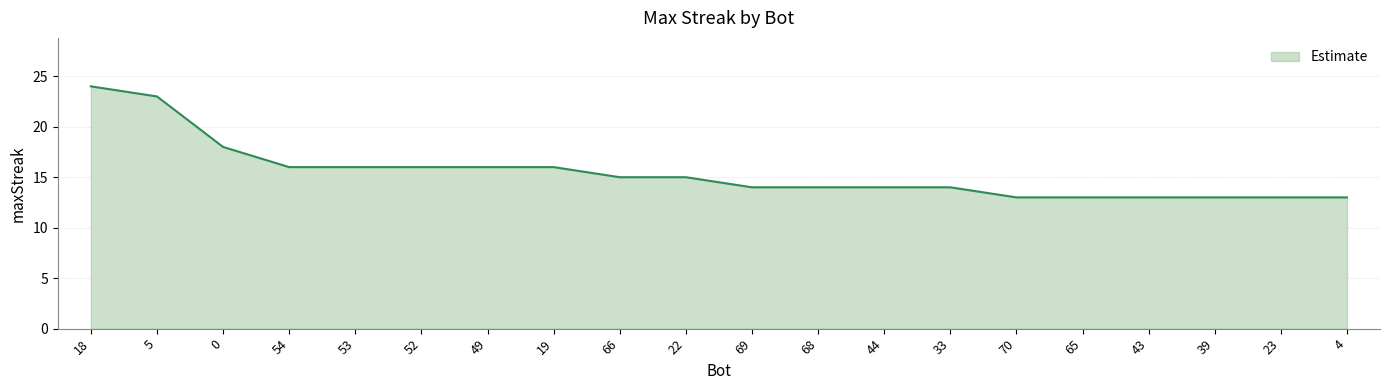

What is the greatest value displayed?

24